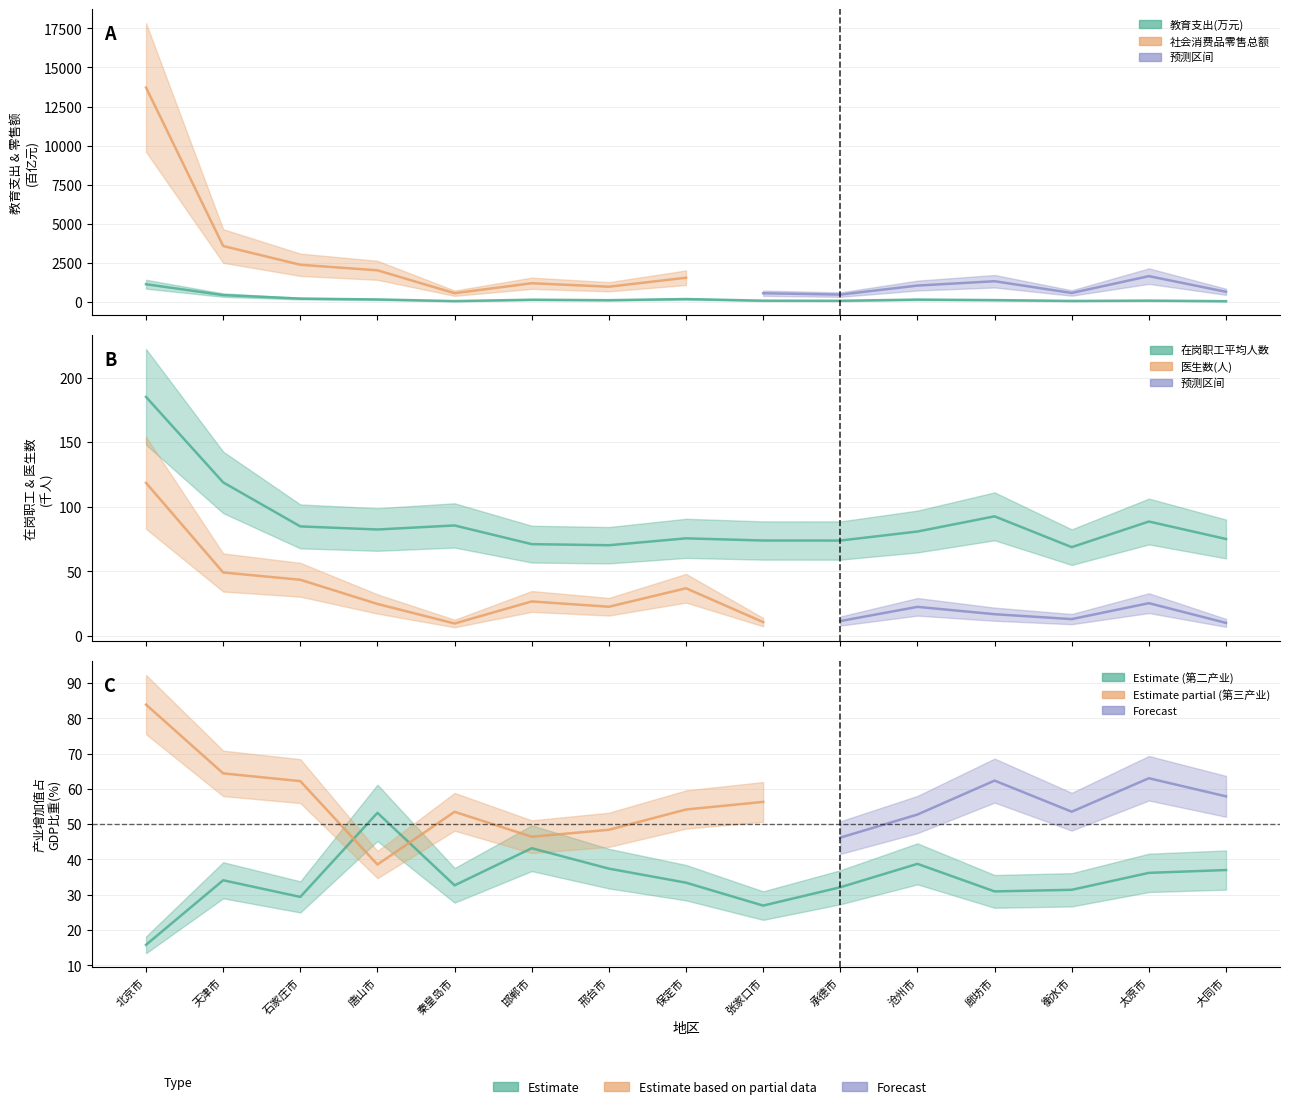

Reading right to left, what are all the values shown in this chart?

教育支出(万元): 54.8	91.6	71.6	124.4	155.8	81.3	87.5	191.6	118.4	148.0	61.1	165.8	218.5	442.9	1138.3
在岗职工平均人数(万人): 75.1	88.7	68.8	92.7	80.9	73.9	74.0	75.6	70.3	71.1	85.6	82.5	84.9	118.9	185.0
第二产业增加值占GDP比重(百分比): 37.0	36.2	31.4	31.0	38.8	32.1	26.9	33.4	37.4	43.2	32.7	53.2	29.4	34.1	15.8